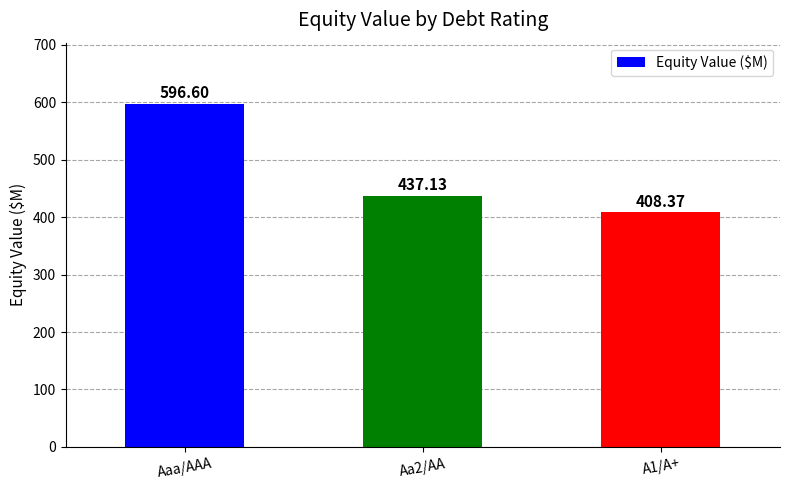

The chart shows a value of 207.8 at Aaa/AAA. True or false?

False